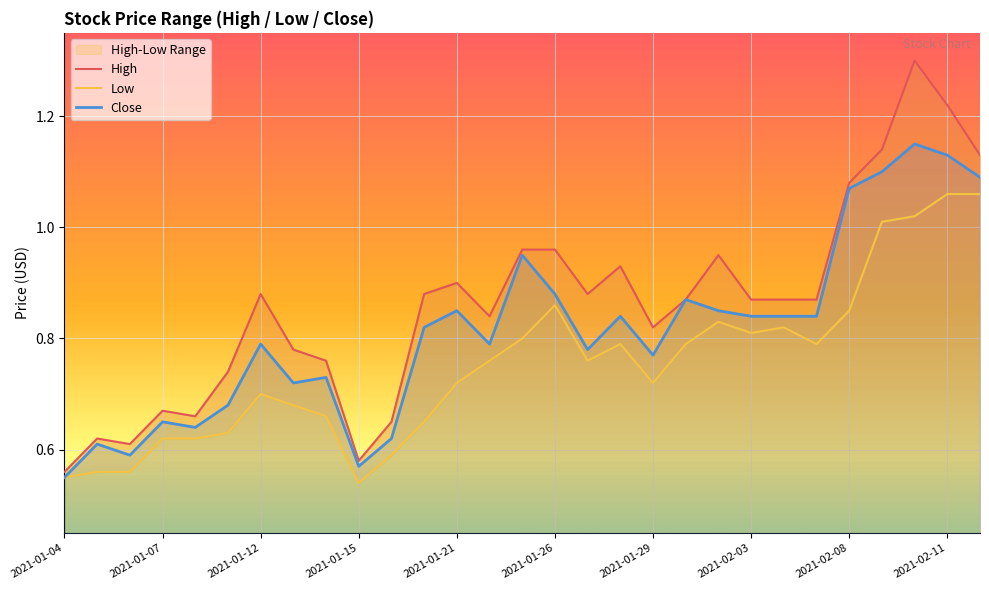

True or false: Close and High intersect in this chart.

False